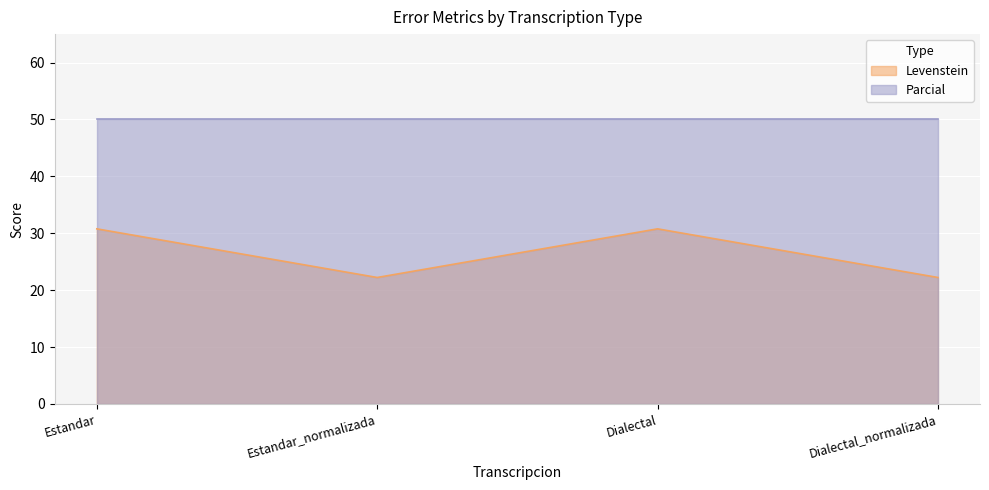

How many points are lower than both their immediate neighbors (excluding endpoints)?

1